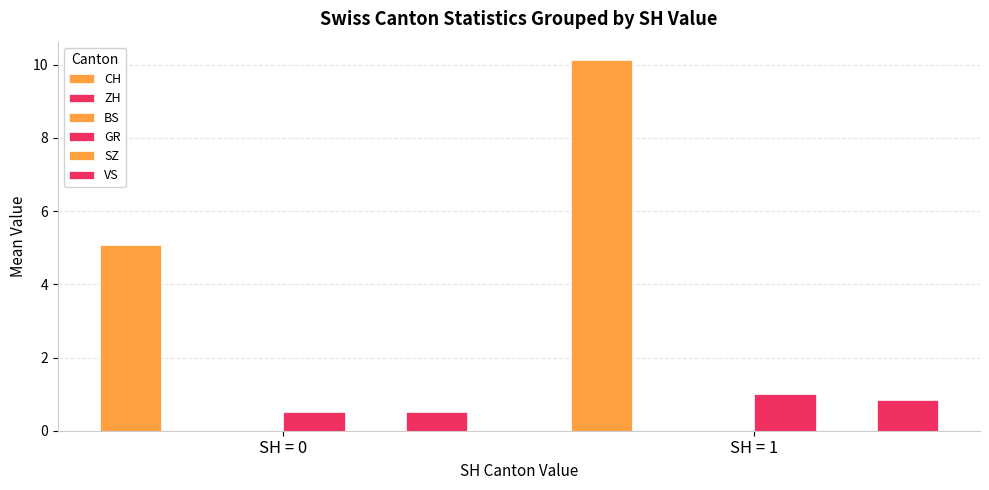

What is the total value across all series at SH = 1?

12.0